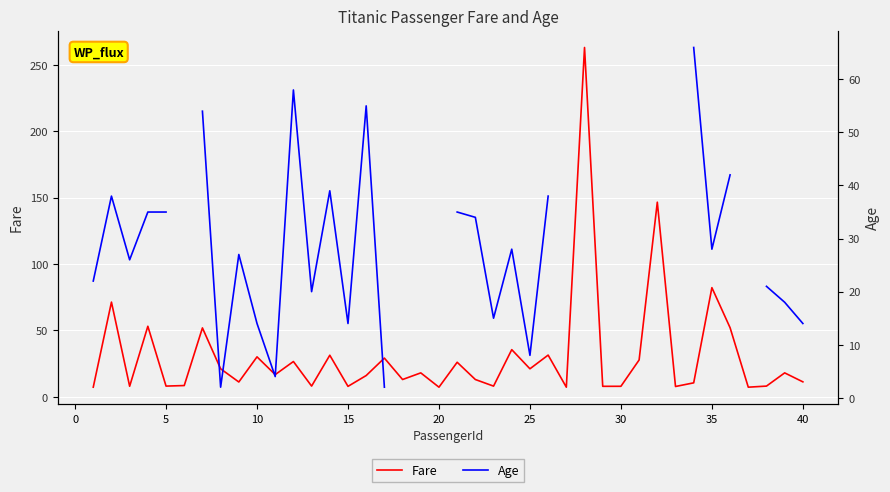

How many intersections are there between Age and Fare?

12